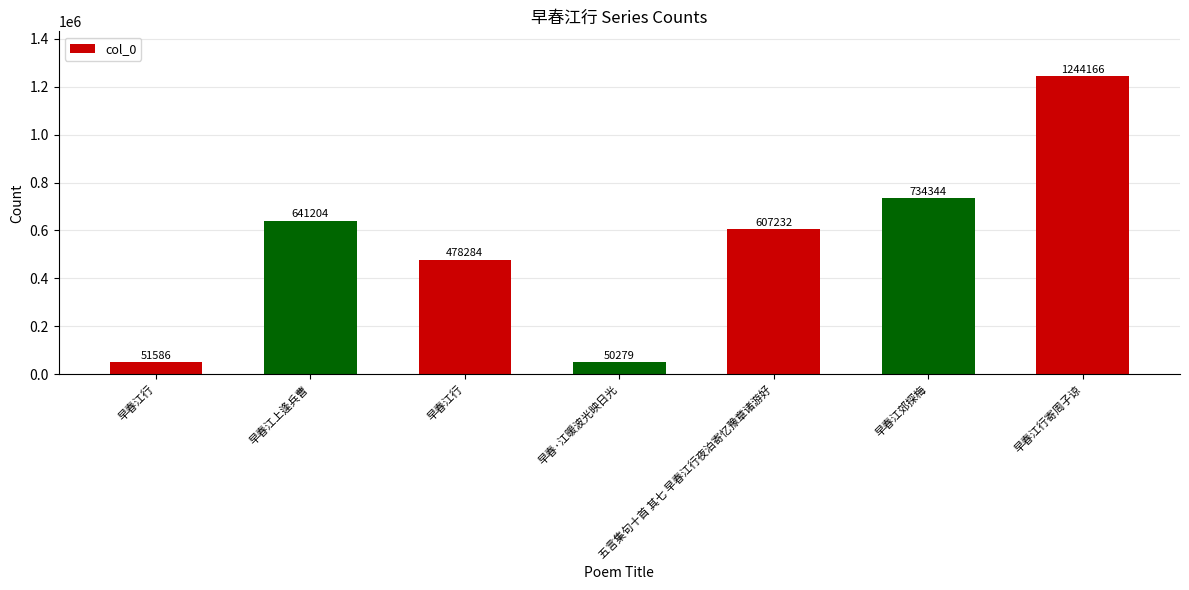

What is the change in value from 五言集句十首 其七 早春江行夜泊寄忆豫章诸游好 to 早春江郊探梅?

+127112